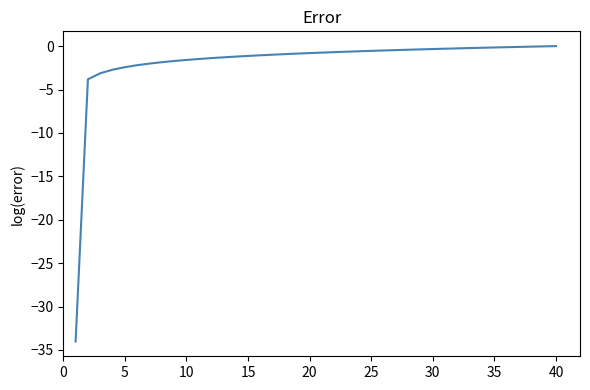

What is the difference between the maximum and minimum values?

34.0